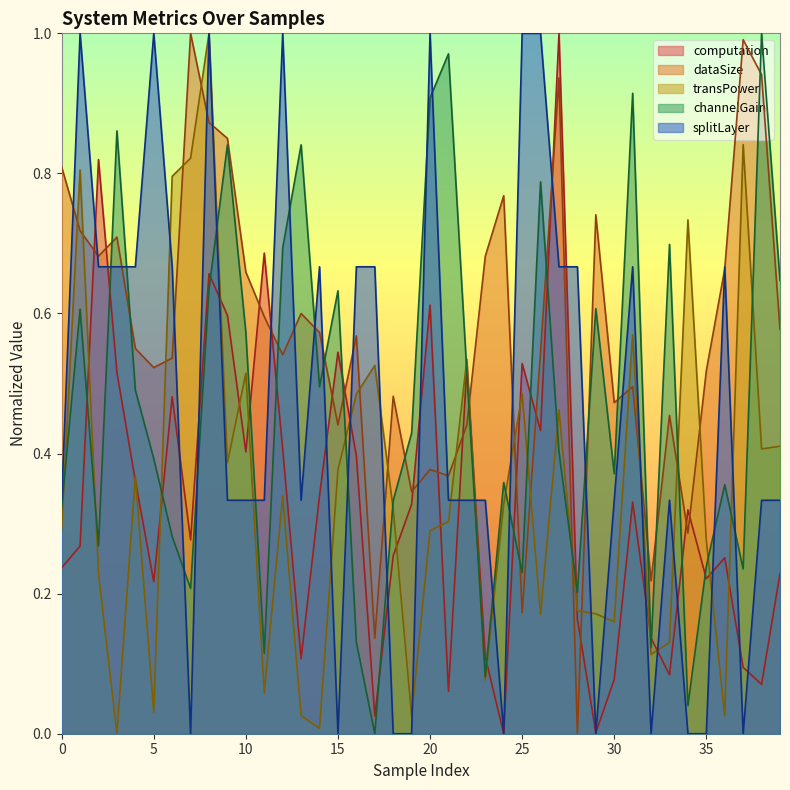

Which series has the largest total across all categories?

dataSize